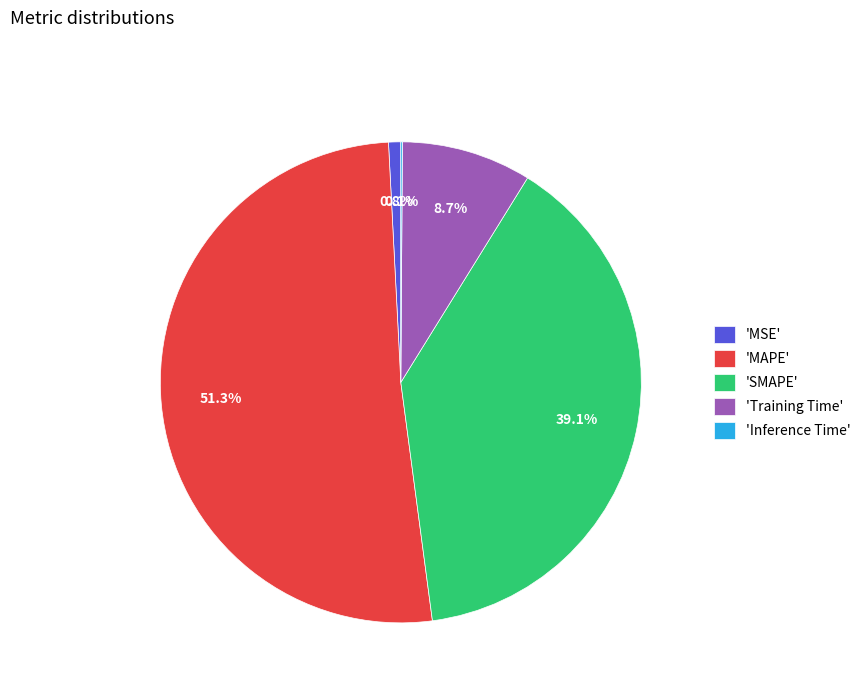

What is the largest slice in the pie chart?

'MAPE'